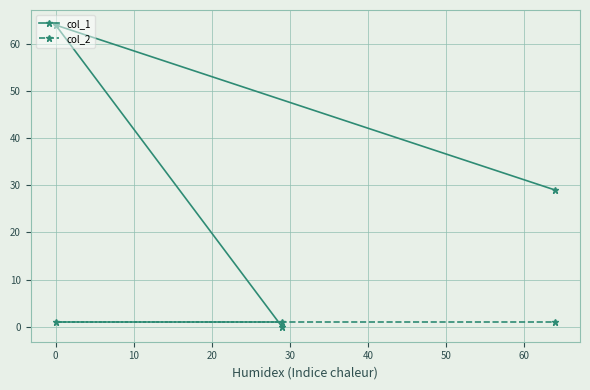

Which series has the widest spread of values?

col_1